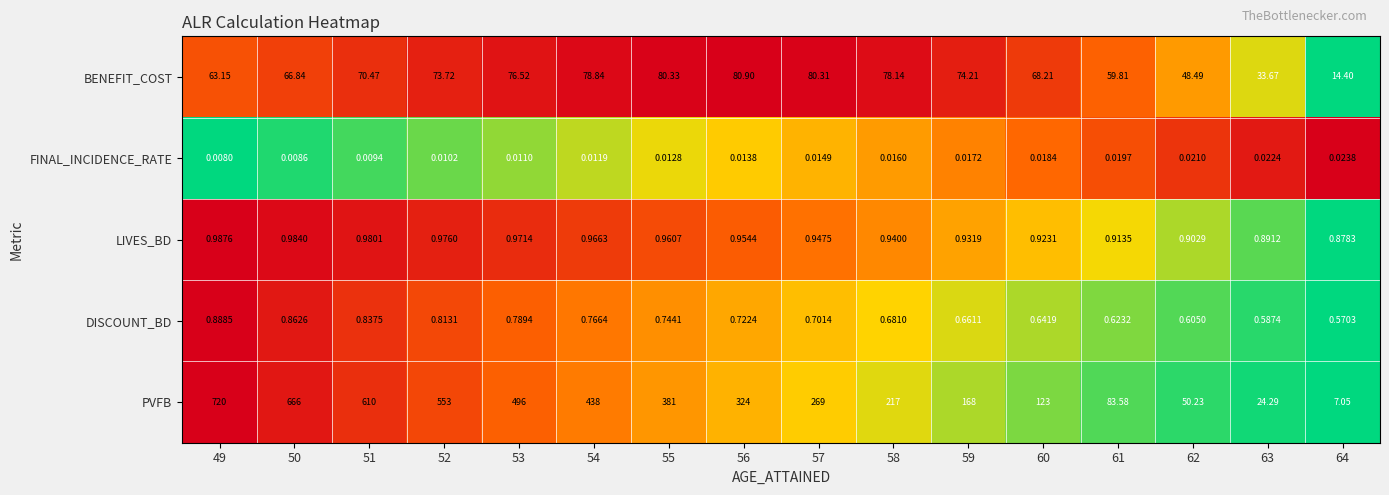

List the series in order of their peak value, lowest first.

FINAL_INCIDENCE_RATE, DISCOUNT_BD, LIVES_BD, BENEFIT_COST, PVFB